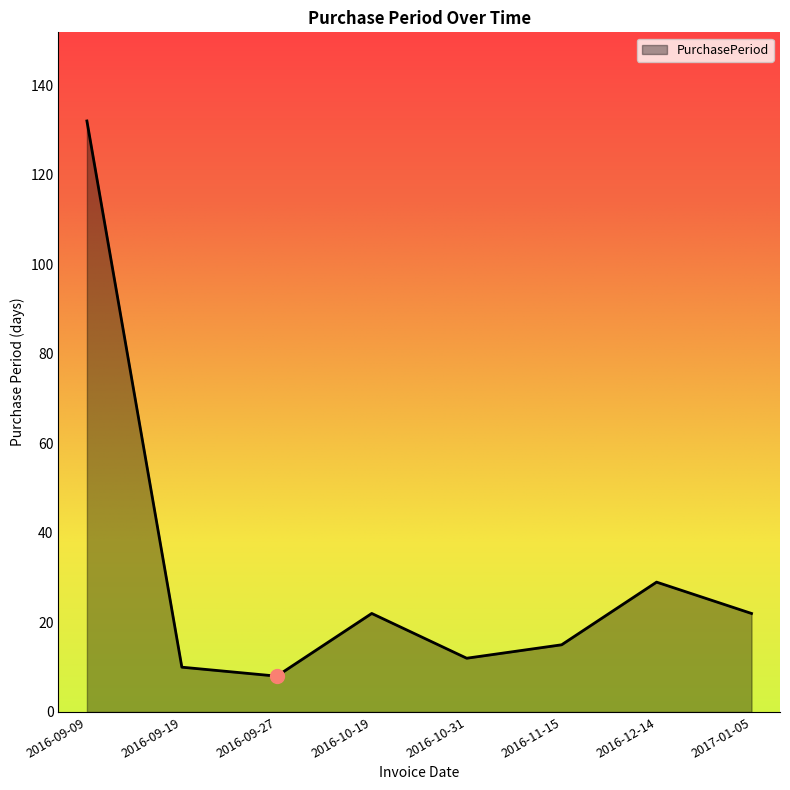

How many distinct data groups are displayed?

1